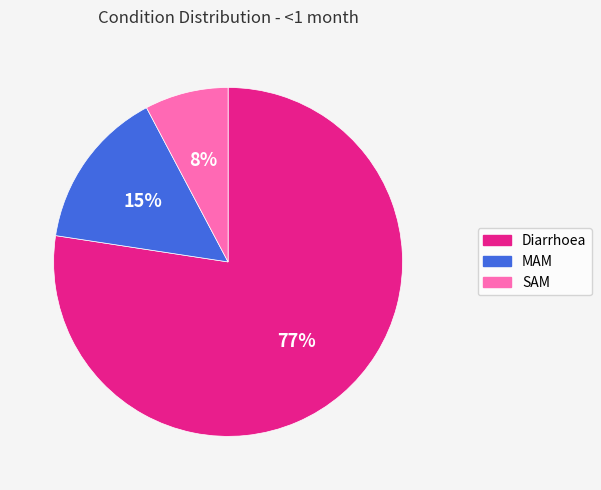

Rank the categories by value from highest to lowest.

Diarrhoea, MAM, SAM